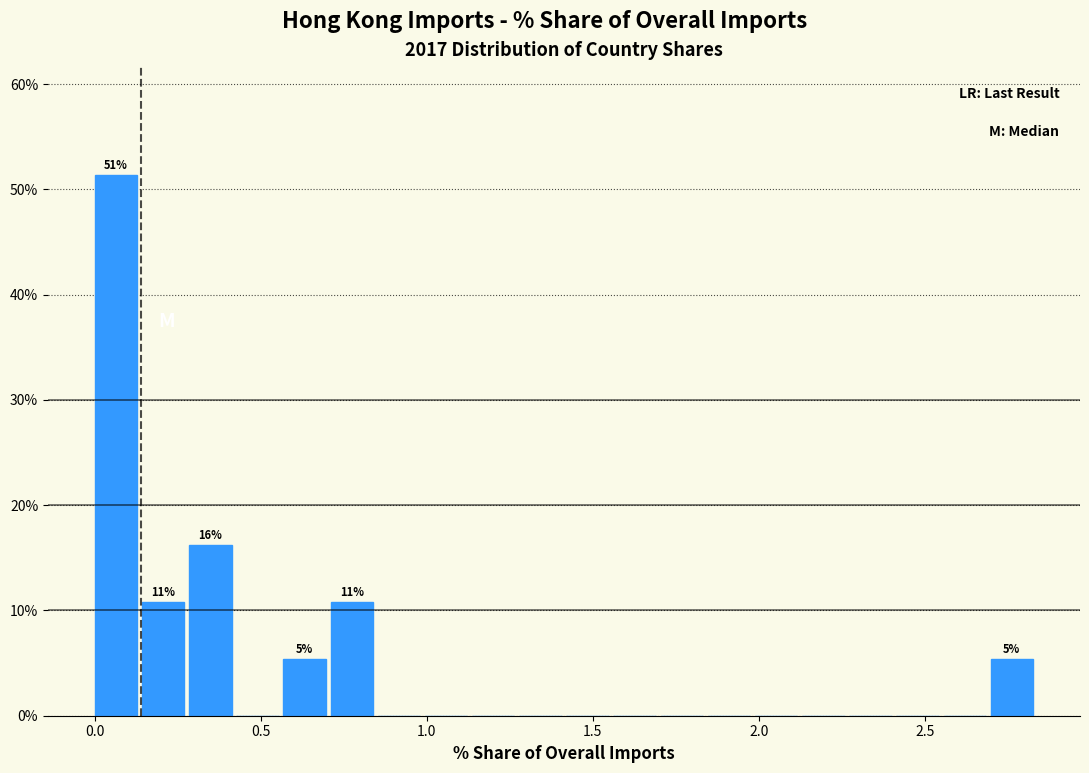

Read against the x-axis, roughly where is the centre of the tallest bar?

0.05